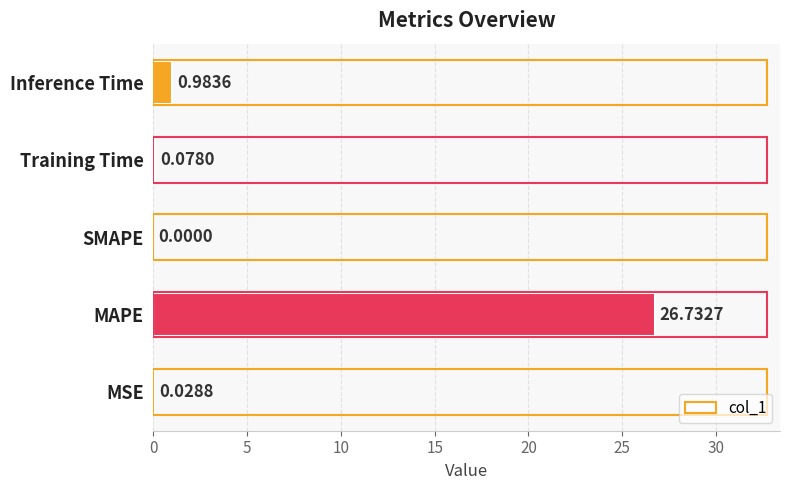

What is the change in value from MAPE to SMAPE?

-26.7